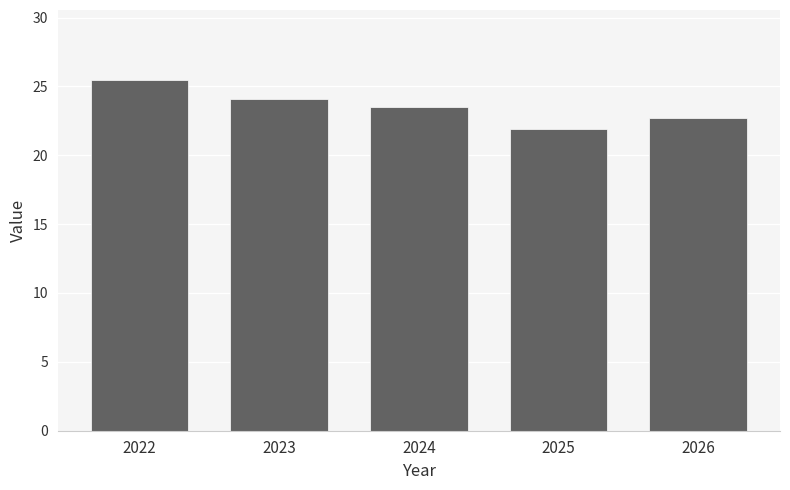

What is the change in value from 2023 to 2025?

-2.2